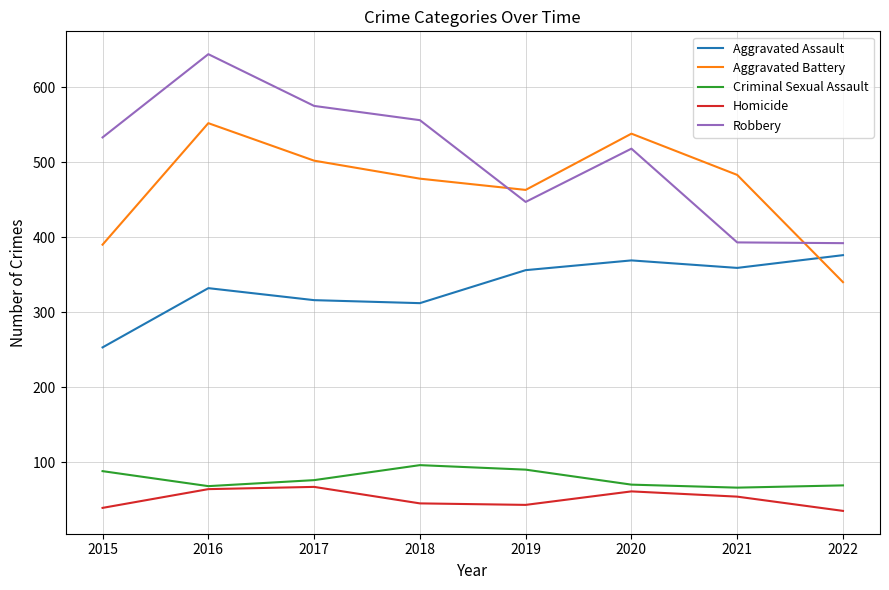

How many lines are shown in the chart?

5